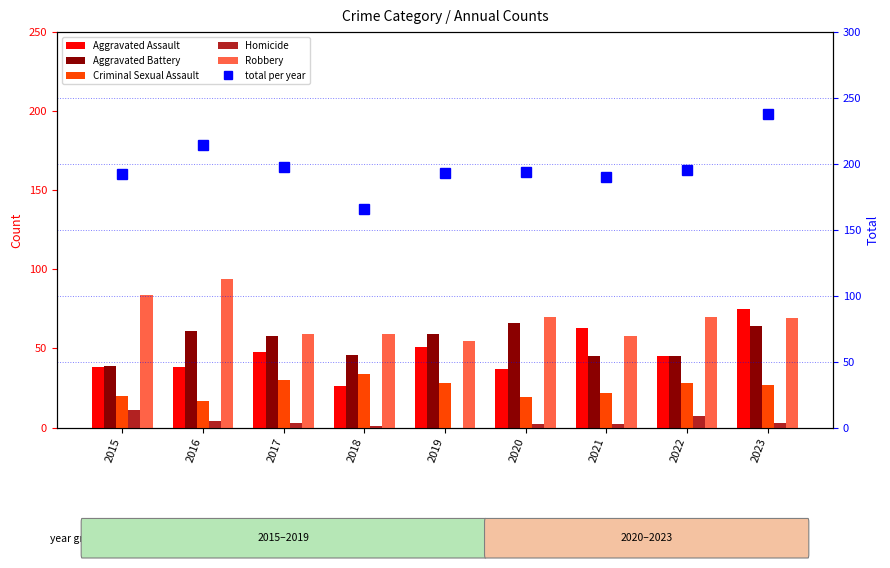

At 2019, list the series in order from largest to smallest.

Total, Aggravated Battery, Robbery, Aggravated Assault, Criminal Sexual Assault, Homicide